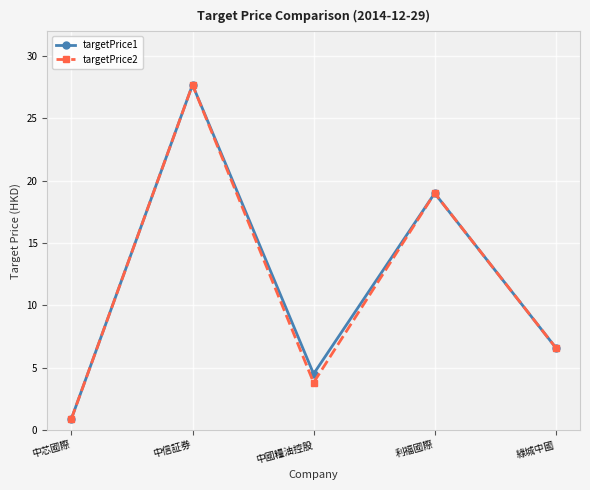

Reading left to right, transcribe all the data shown in this chart.

targetPrice1: 中芯國際=0.9	中信証券=27.7	中國糧油控股=4.5	利福國際=19.0	綠城中國=6.6
targetPrice2: 中芯國際=0.9	中信証券=27.7	中國糧油控股=3.8	利福國際=19.0	綠城中國=6.6